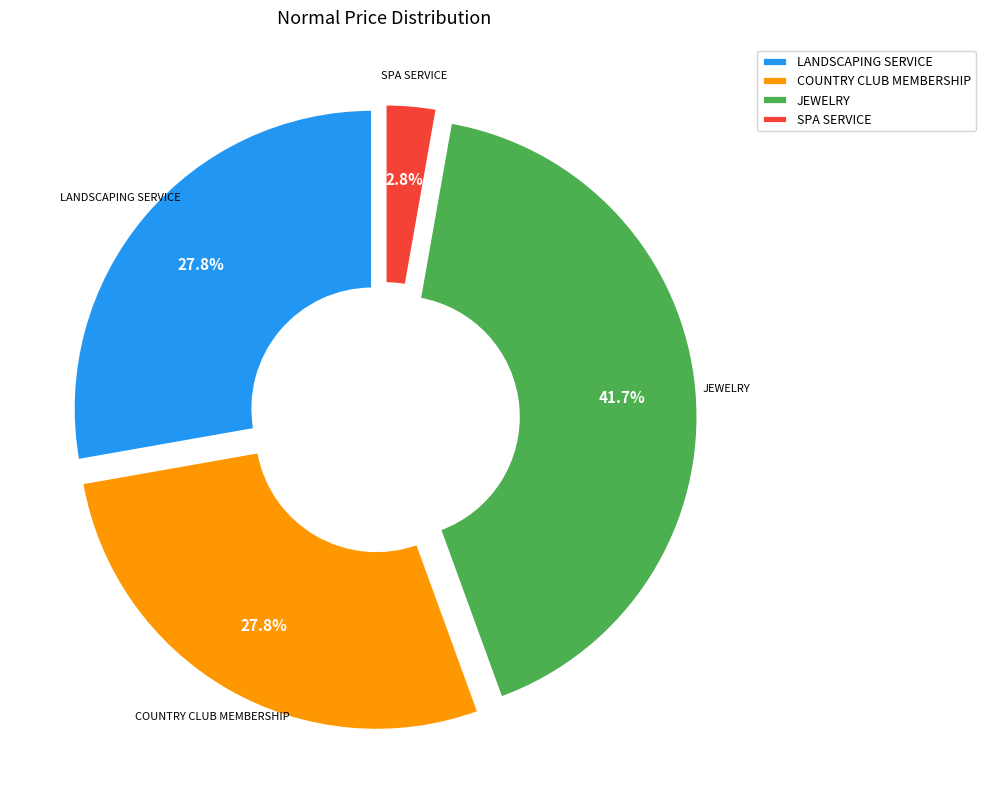

To the nearest percent, what portion does LANDSCAPING SERVICE represent?

28%